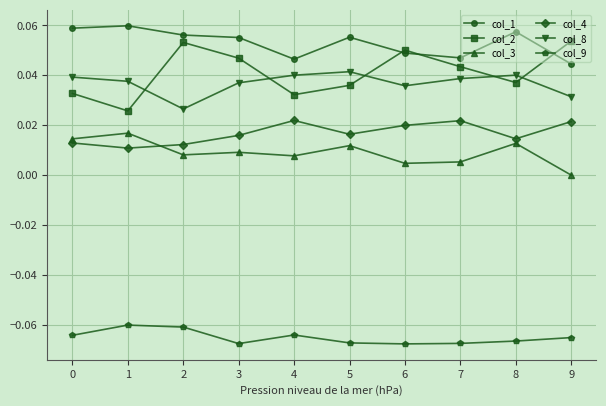

How many distinct data groups are displayed?

6